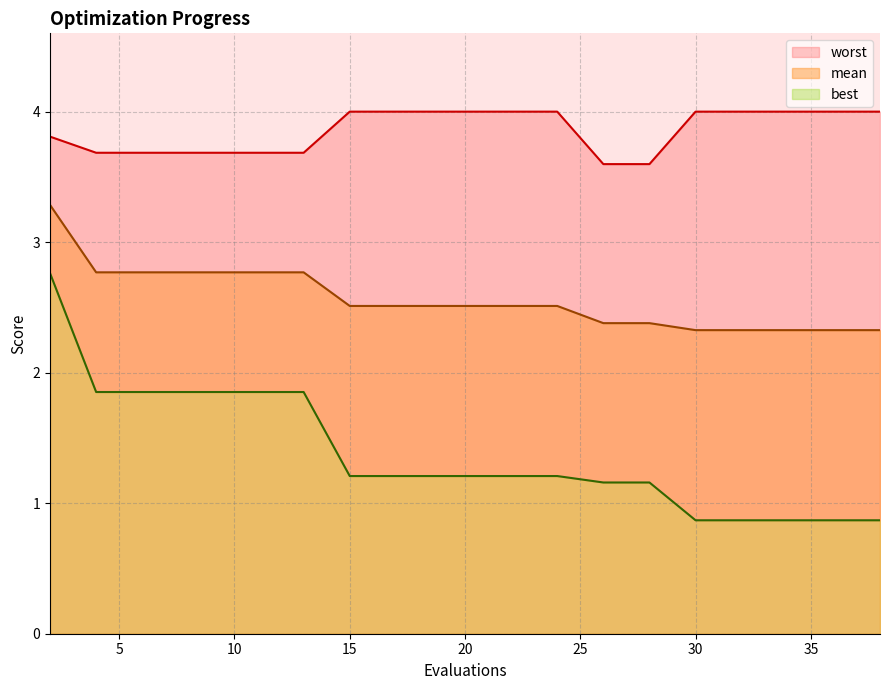

True or false: best has more than 0 interior local peaks.

False